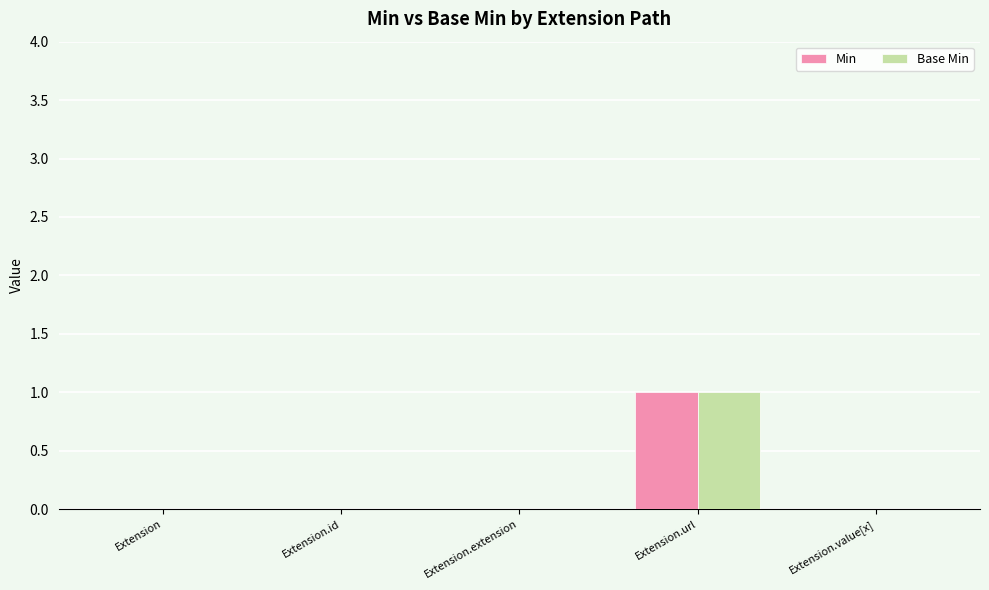

At which category is the sum across all series the highest?

Extension.url